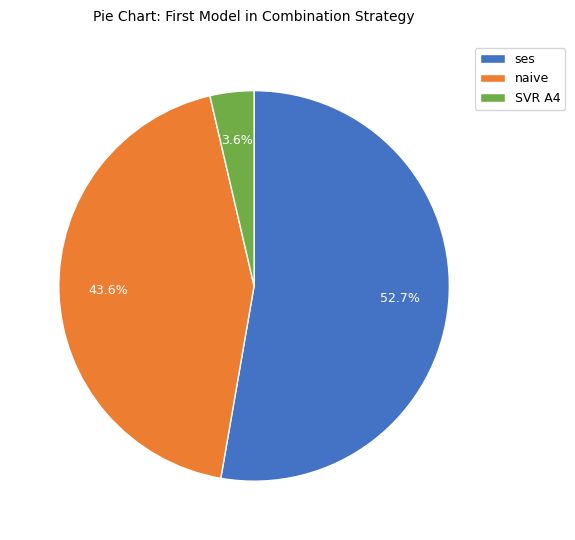

Combined, do naive and ses account for over 50%?

Yes